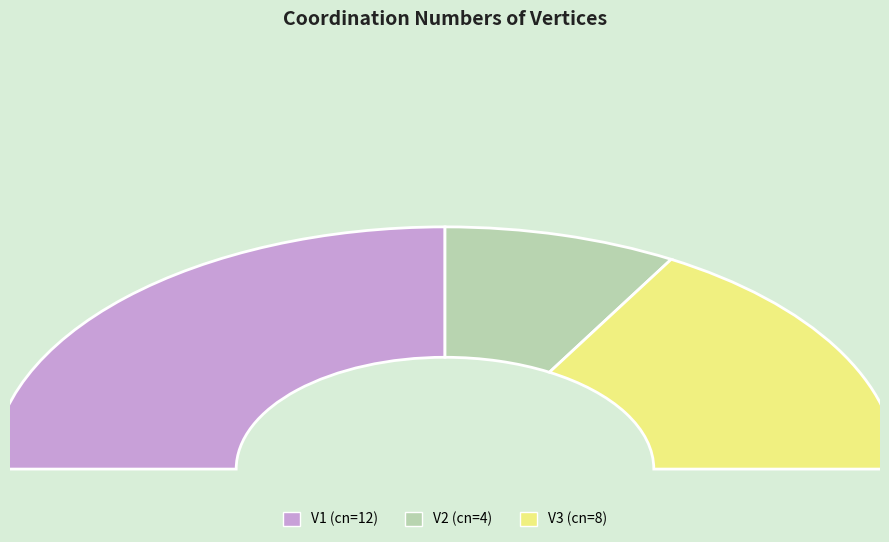

What is the ratio of the value at V3 to the value at V1?

0.7